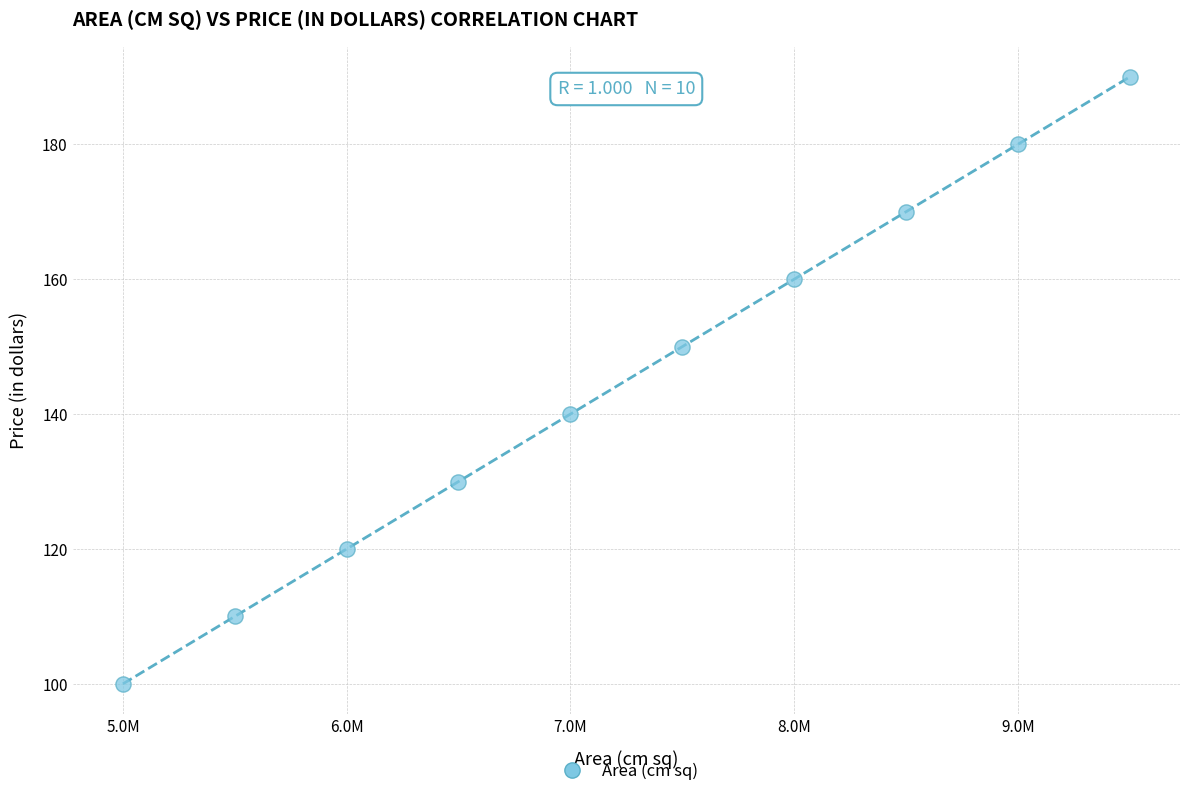

What is the average Y value?

145